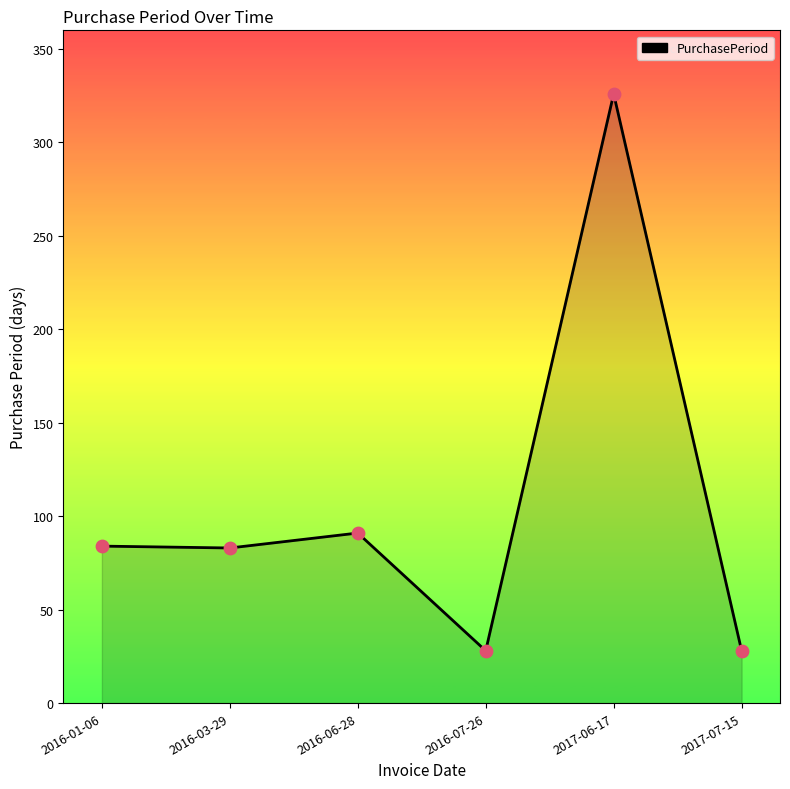

What is the change in value from 2016-01-06 to 2016-07-26?

-56